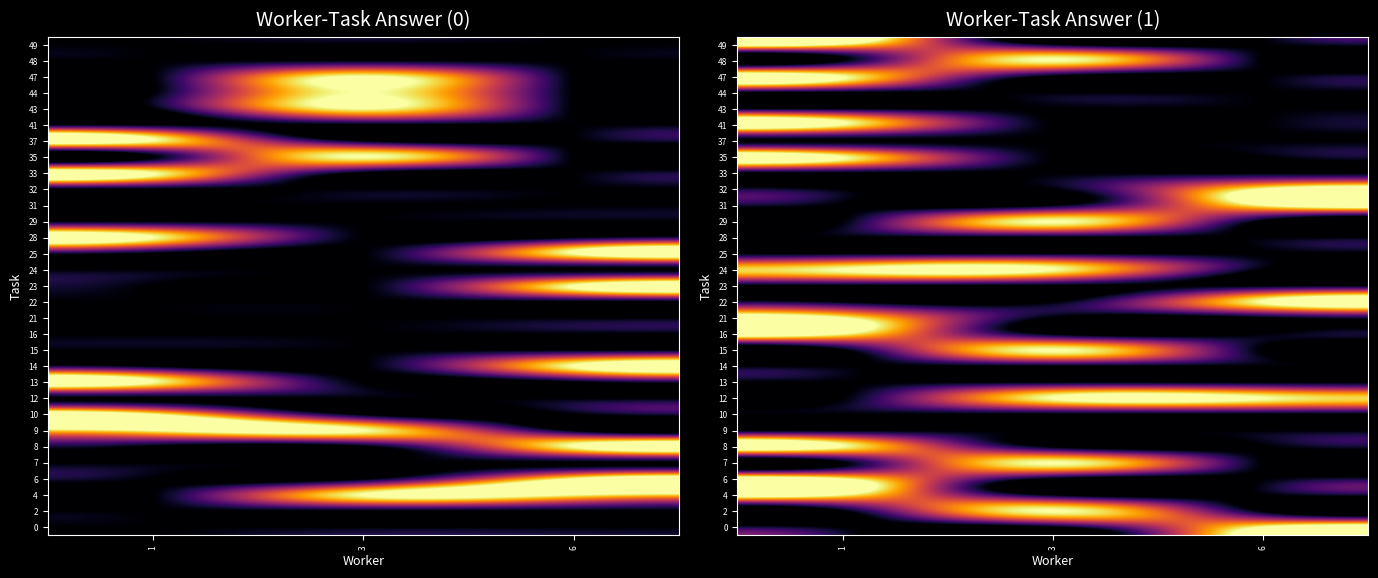

Reading right to left, list all the values displayed in this chart.

row_0: 6=1	3=0	1=0
row_1: 6=0	3=1	1=0
row_2: 6=0	3=0	1=1
row_3: 6=0	3=0	1=1
row_4: 6=0	3=1	1=0
row_5: 6=0	3=0	1=1
row_6: 6=0	3=0	1=0
row_7: 6=0	3=0	1=0
row_8: 6=1	3=1	1=0
row_9: 6=0	3=0	1=0
row_10: 6=0	3=0	1=0
row_11: 6=0	3=1	1=0
row_12: 6=0	3=0	1=1
row_13: 6=0	3=0	1=1
row_14: 6=1	3=0	1=0
row_15: 6=0	3=0	1=0
row_16: 6=0	3=1	1=1
row_17: 6=0	3=0	1=0
row_18: 6=0	3=0	1=0
row_19: 6=0	3=1	1=0
row_20: 6=1	3=0	1=0
row_21: 6=1	3=0	1=0
row_22: 6=0	3=0	1=0
row_23: 6=0	3=0	1=1
row_24: 6=0	3=0	1=0
row_25: 6=0	3=0	1=1
row_26: 6=0	3=0	1=0
row_27: 6=0	3=0	1=0
row_28: 6=0	3=0	1=1
row_29: 6=0	3=1	1=0
row_30: 6=0	3=0	1=1